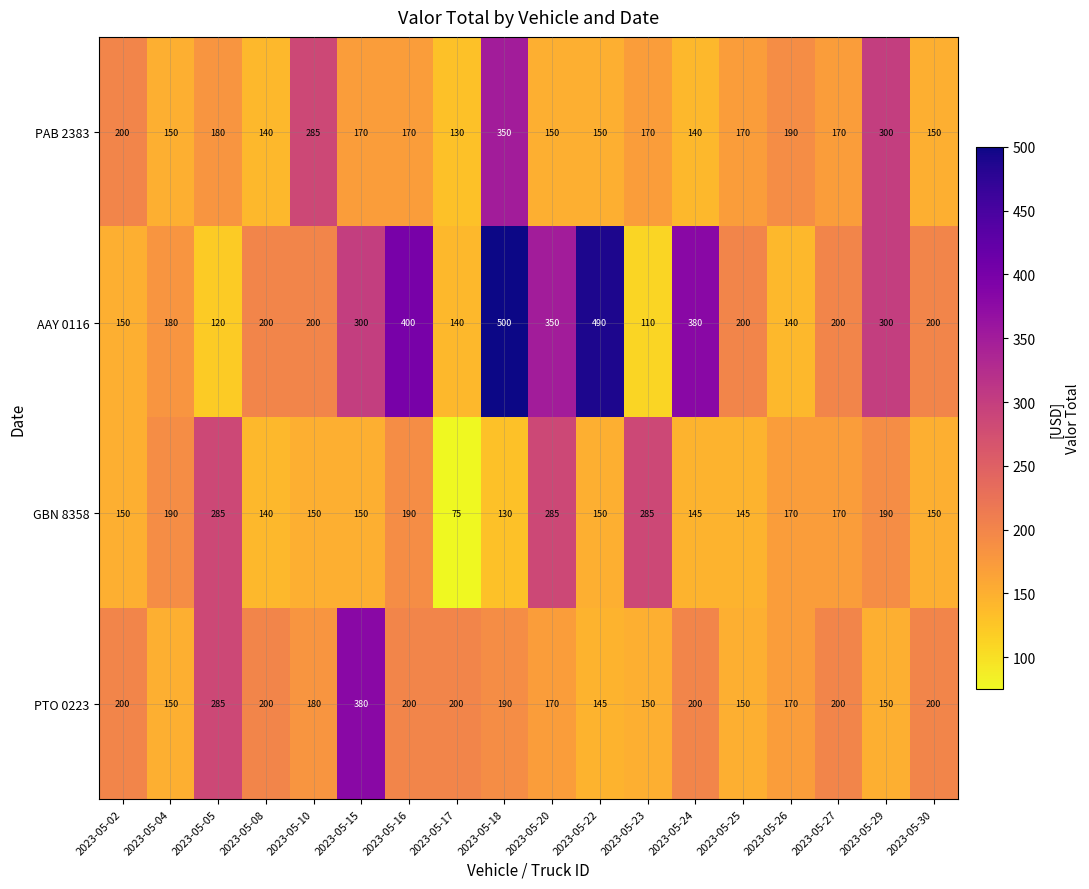

How many data points does each series have?

18